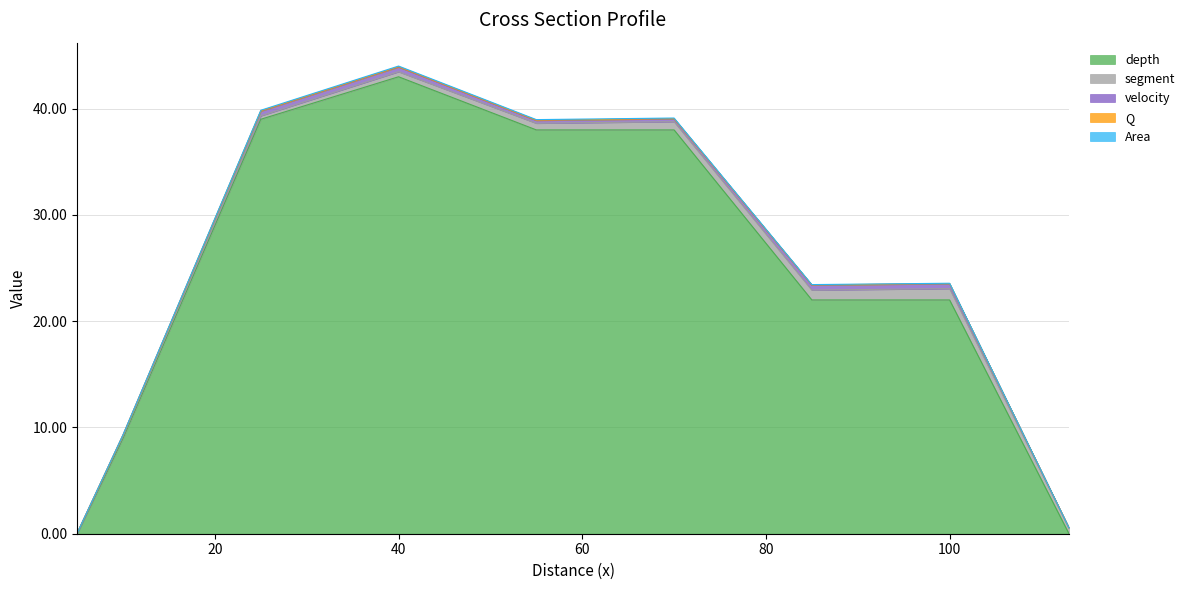

What is the value of the velocity point at the 4th from the left?

0.4